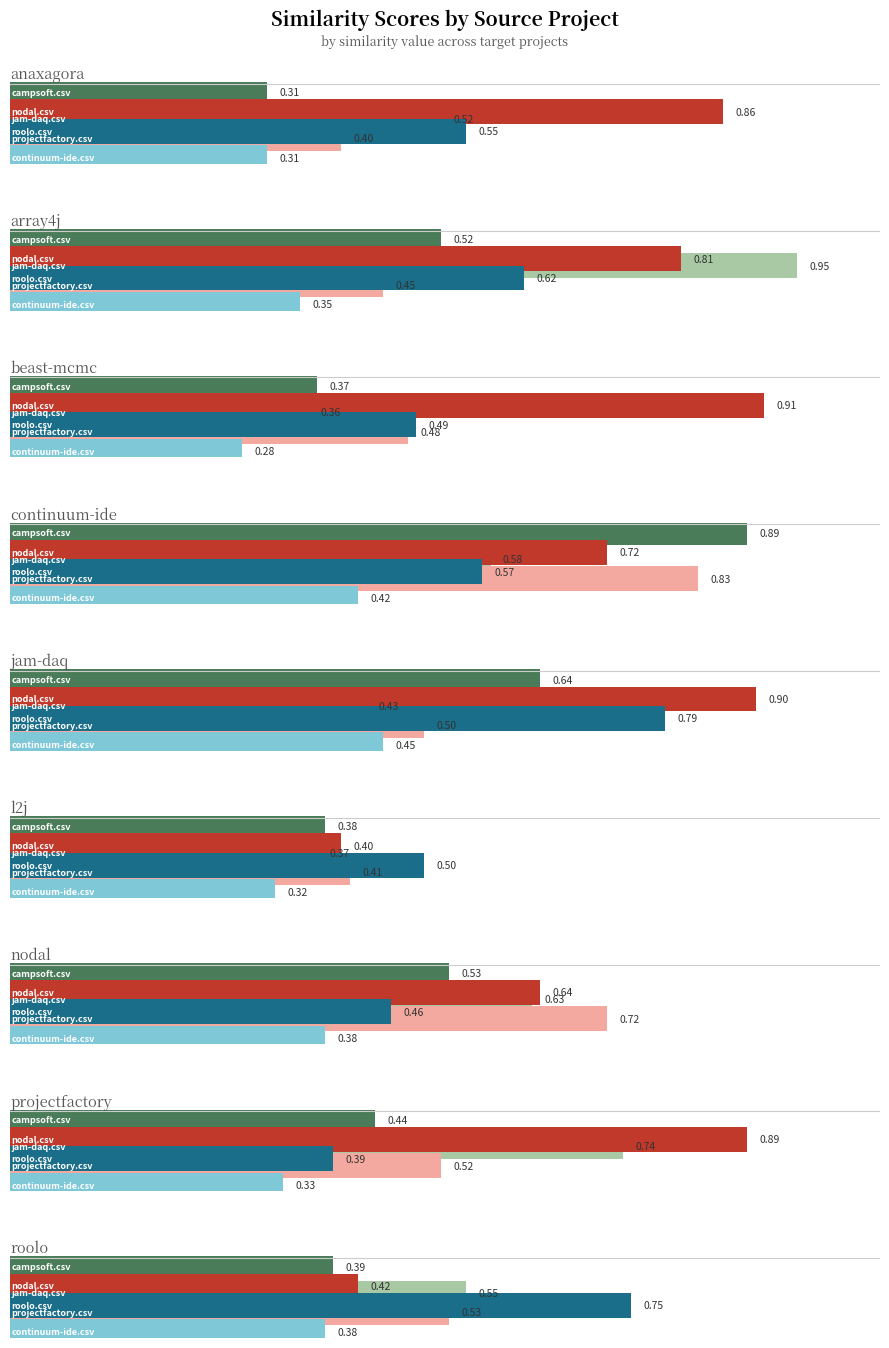

At which category is the sum across all series the highest?

continuum-ide.csv